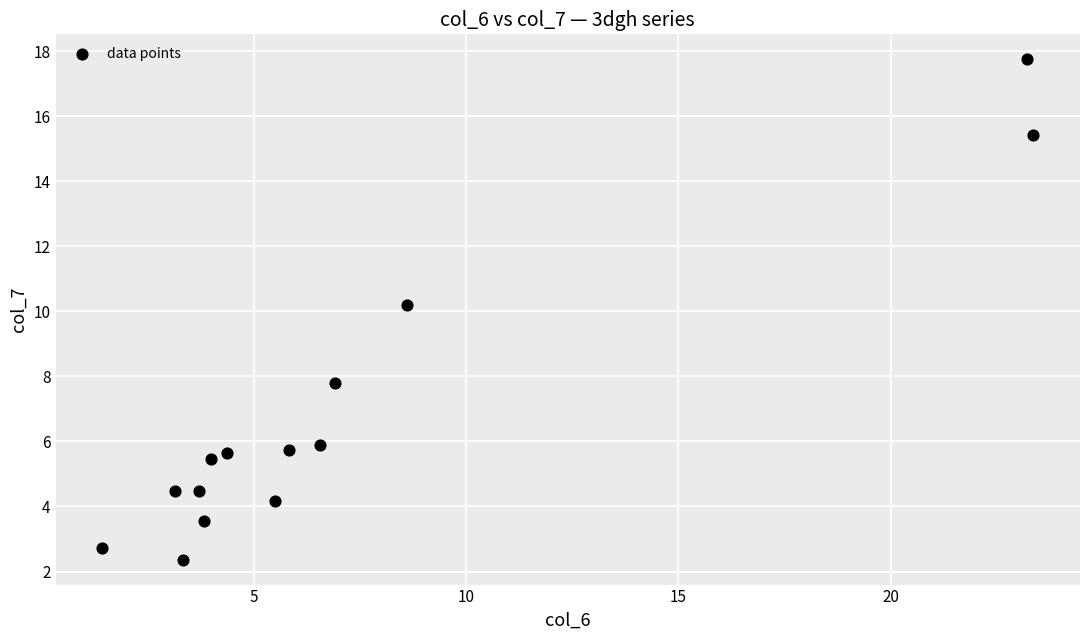

What is the range of X values (max minus min)?

21.9